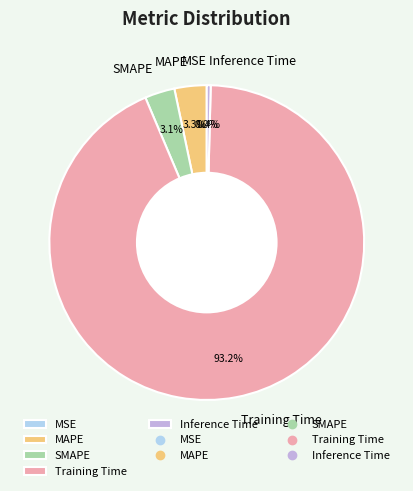

To the nearest percent, what is the combined percentage of MAPE and MSE?

3%